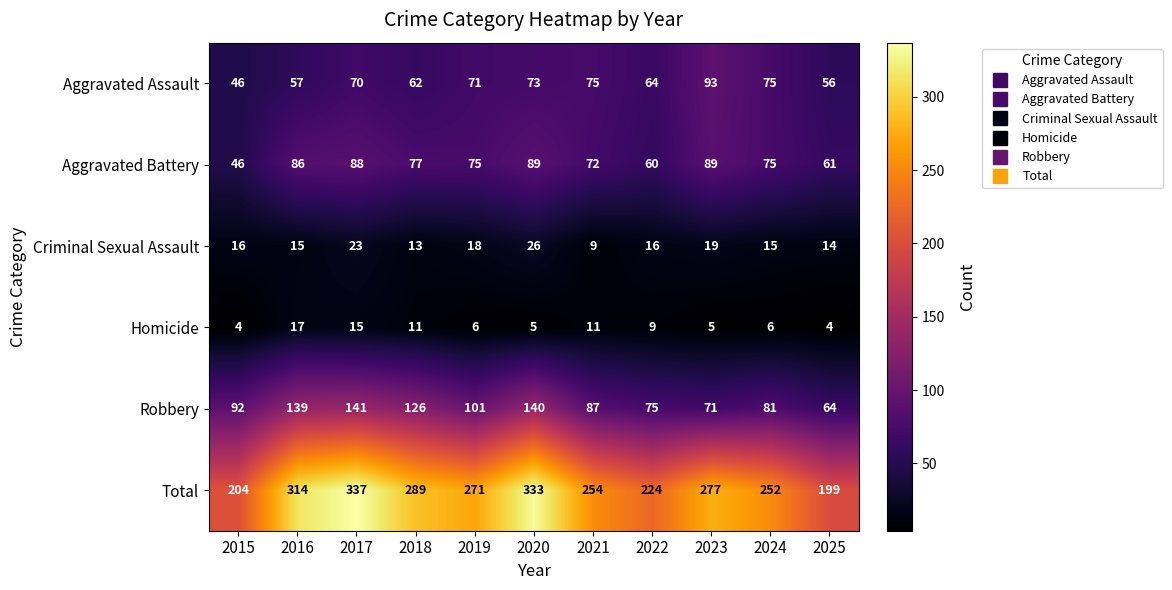

What is the sum of all Homicide values?

93